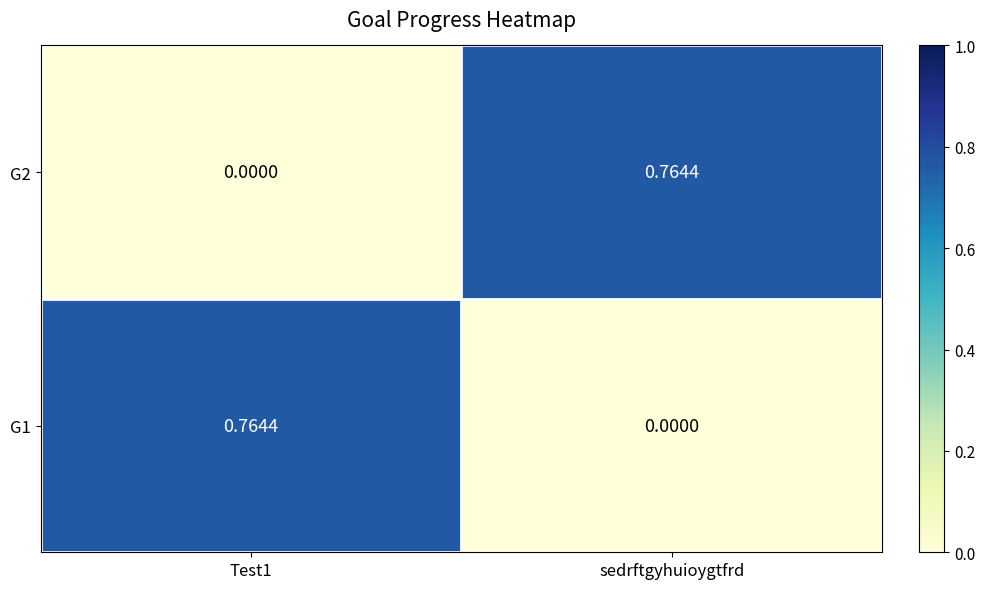

Where is G1 nearest to the value 0?

sedrftgyhuioygtfrd